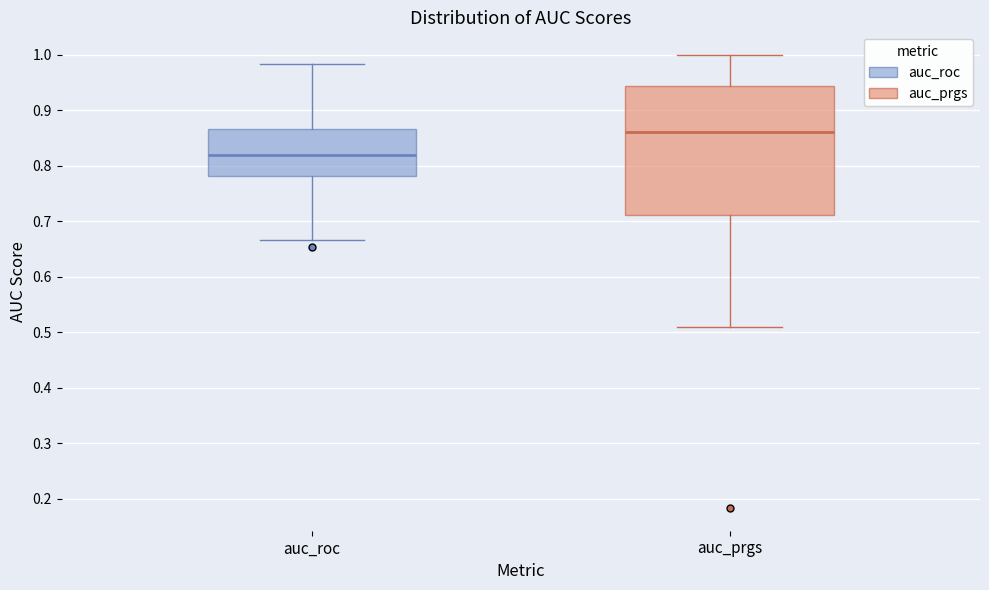

Reading left to right, read every box against the y-axis: the position of its median line, the range the box covers, and the ends of its whiskers. The values are not printed on the chart, so give them approximately, as read against the axis.

auc_roc: median 0.82, box 0.78 to 0.87, whiskers 0.67 to 0.98
auc_prgs: median 0.86, box 0.71 to 0.94, whiskers 0.51 to 1.00